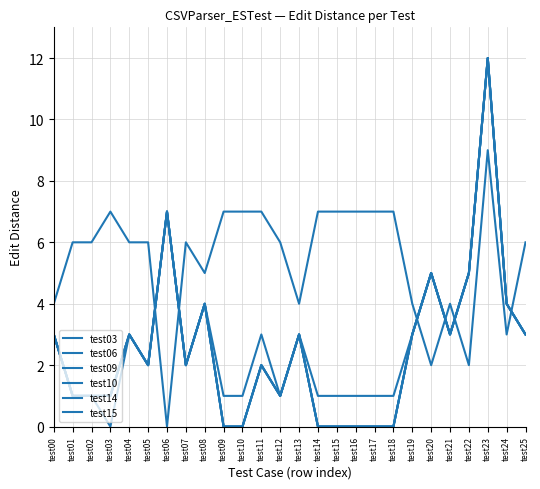

What is the sum of all test15 values?

65